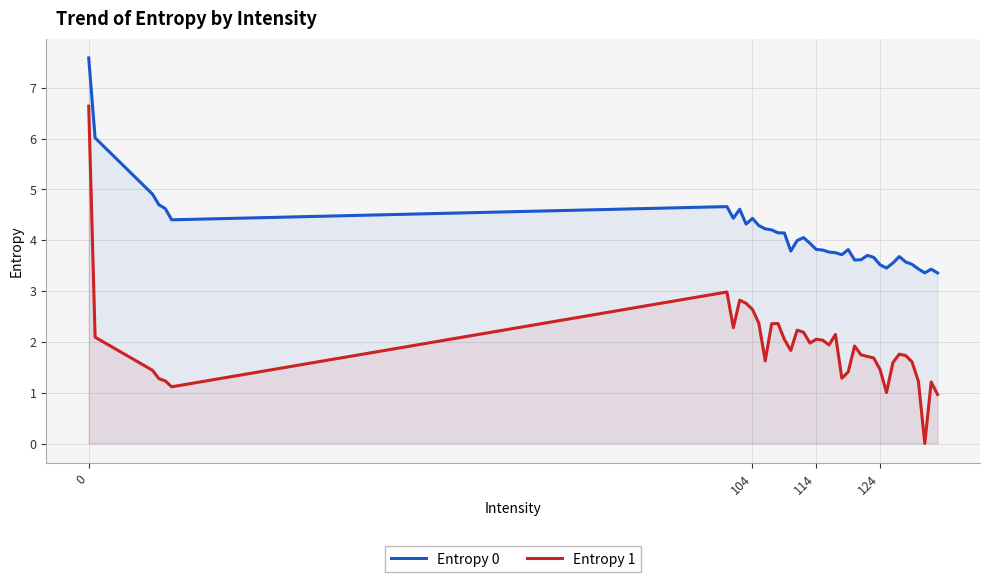

Does the chart have visible grid lines?

Yes